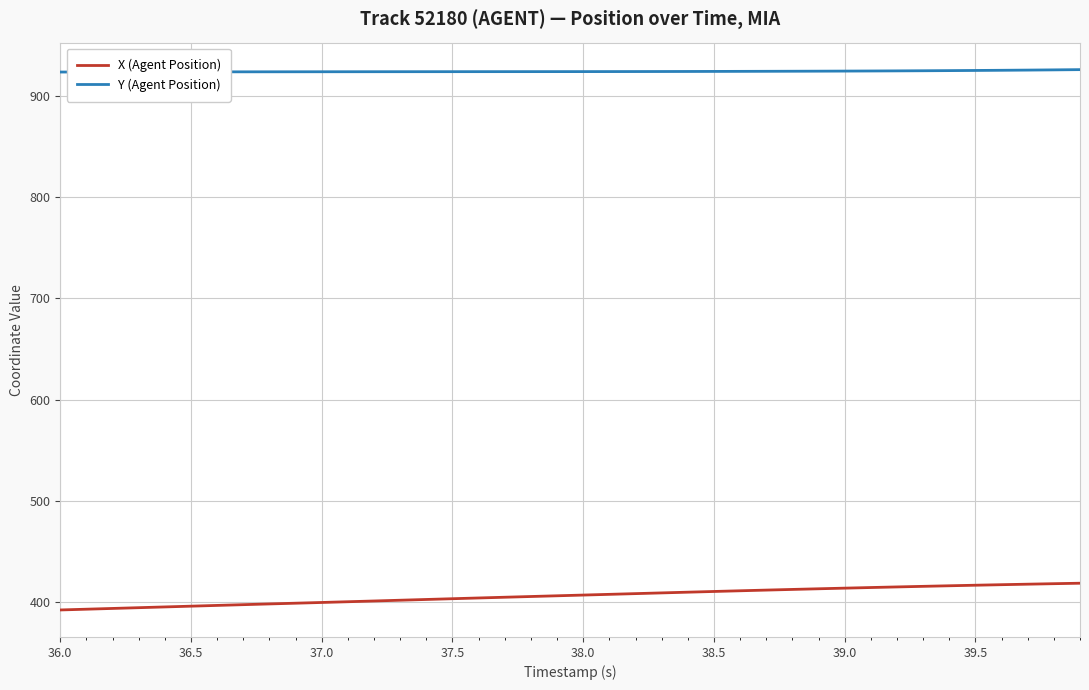

True or false: X (Agent Position) and Y (Agent Position) intersect in this chart.

False